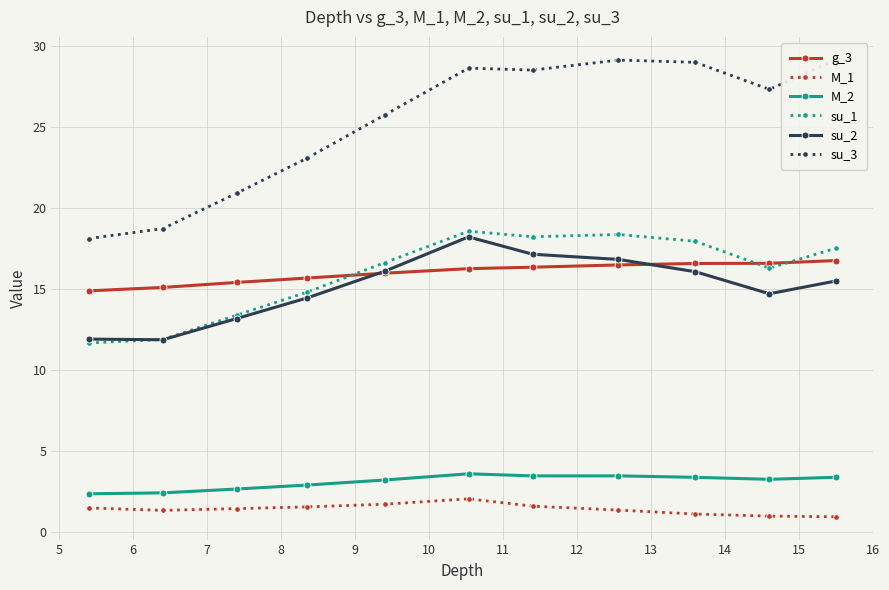

Reading left to right, transcribe all the data shown in this chart.

g_3: 14.9	15.1	15.4	15.7	16.0	16.2	16.3	16.5	16.6	16.6	16.7
M_1: 1.5	1.3	1.4	1.5	1.7	2.0	1.6	1.3	1.1	1.0	0.9
M_2: 2.3	2.4	2.6	2.9	3.2	3.6	3.4	3.4	3.4	3.2	3.4
su_1: 11.7	11.9	13.4	14.8	16.6	18.6	18.2	18.4	17.9	16.3	17.5
su_2: 11.9	11.8	13.2	14.4	16.1	18.2	17.1	16.8	16.1	14.7	15.5
su_3: 18.1	18.7	20.9	23.1	25.7	28.6	28.5	29.1	29.0	27.3	29.1